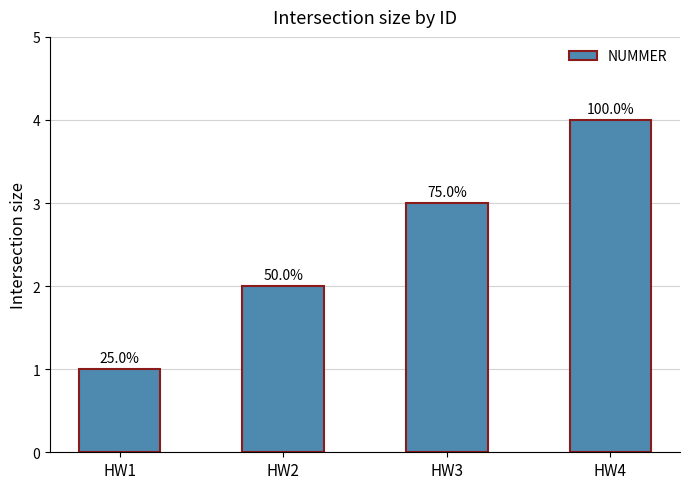

Reading left to right, transcribe all the data shown in this chart.

1	2	3	4